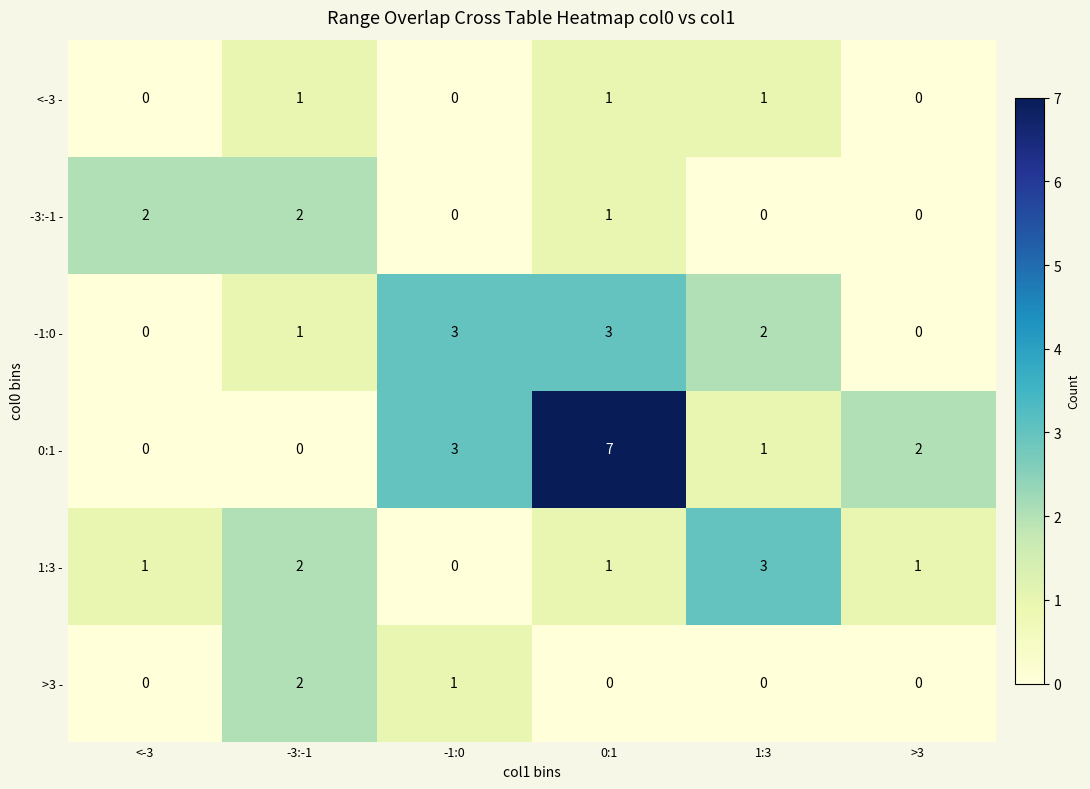

Which series has the largest total across all categories?

0:1 -